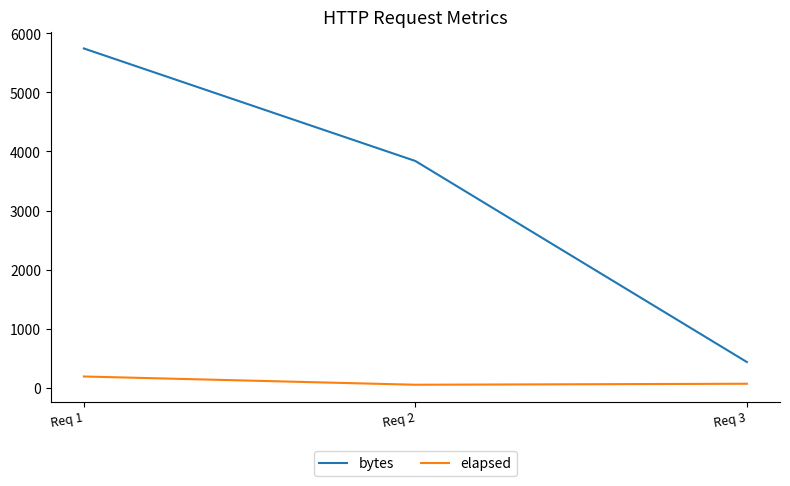

At how many categories does at least one series exceed 2787?

2